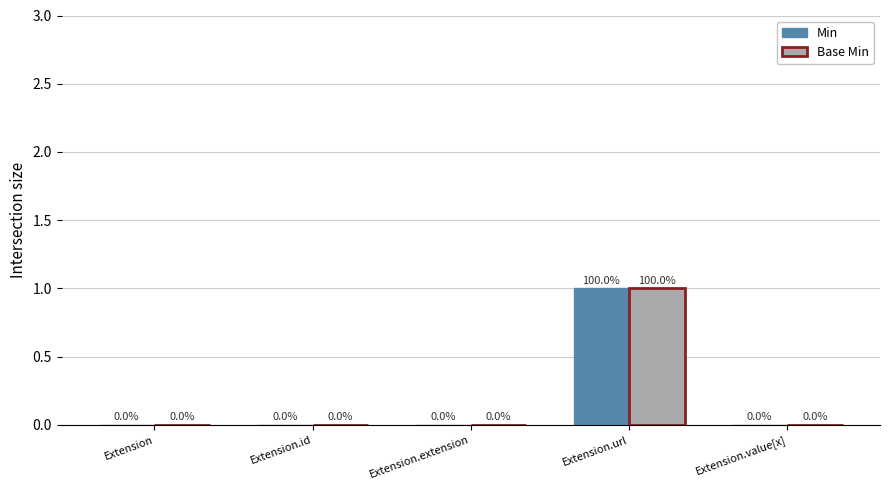

True or false: Base Min has a value of 0 at Extension.extension.

True